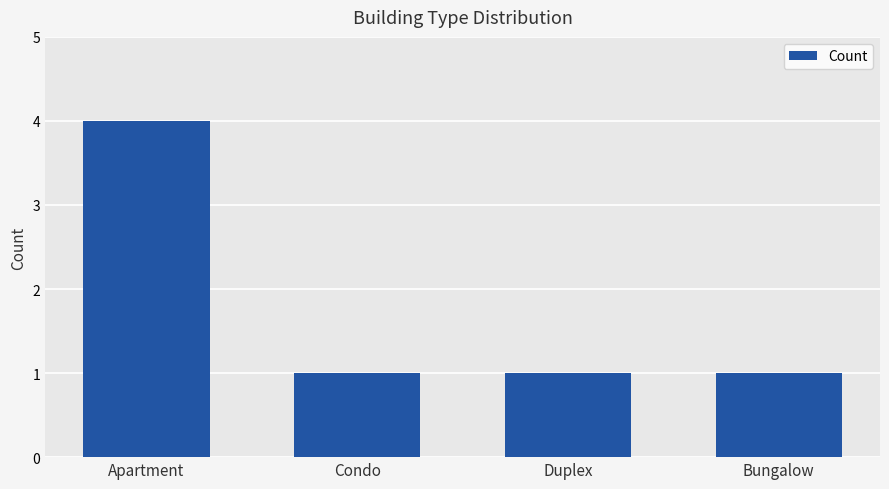

What is the difference between the maximum and minimum values?

3